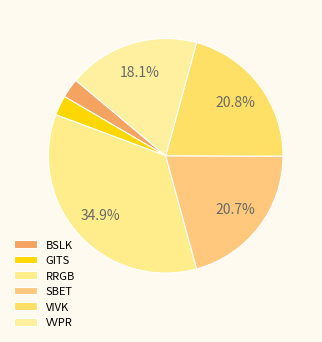

How many segments does this pie chart have?

6